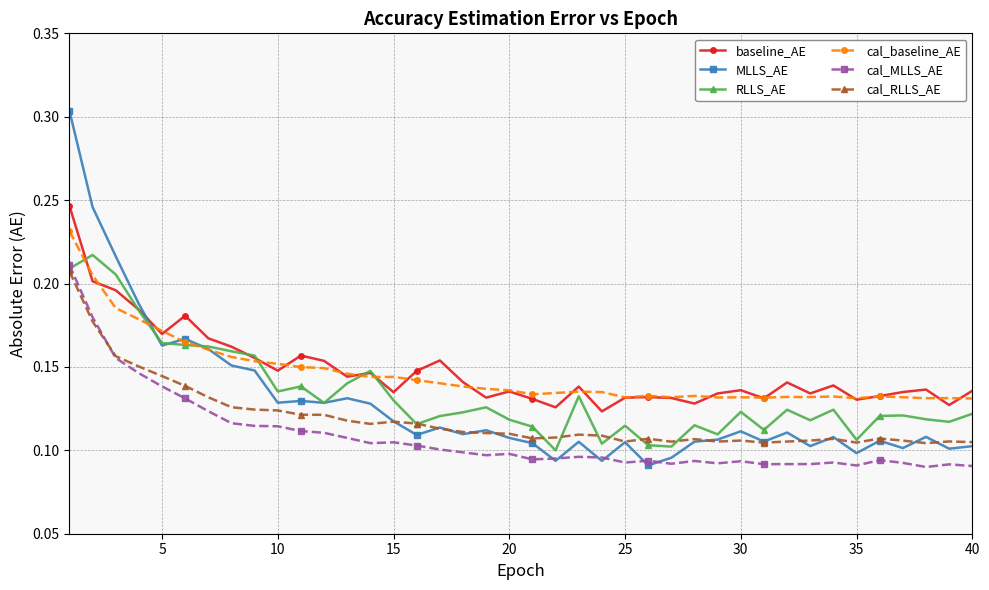

In cal_MLLS_AE, how many points are lower than both neighbors (excluding endpoints)?

9